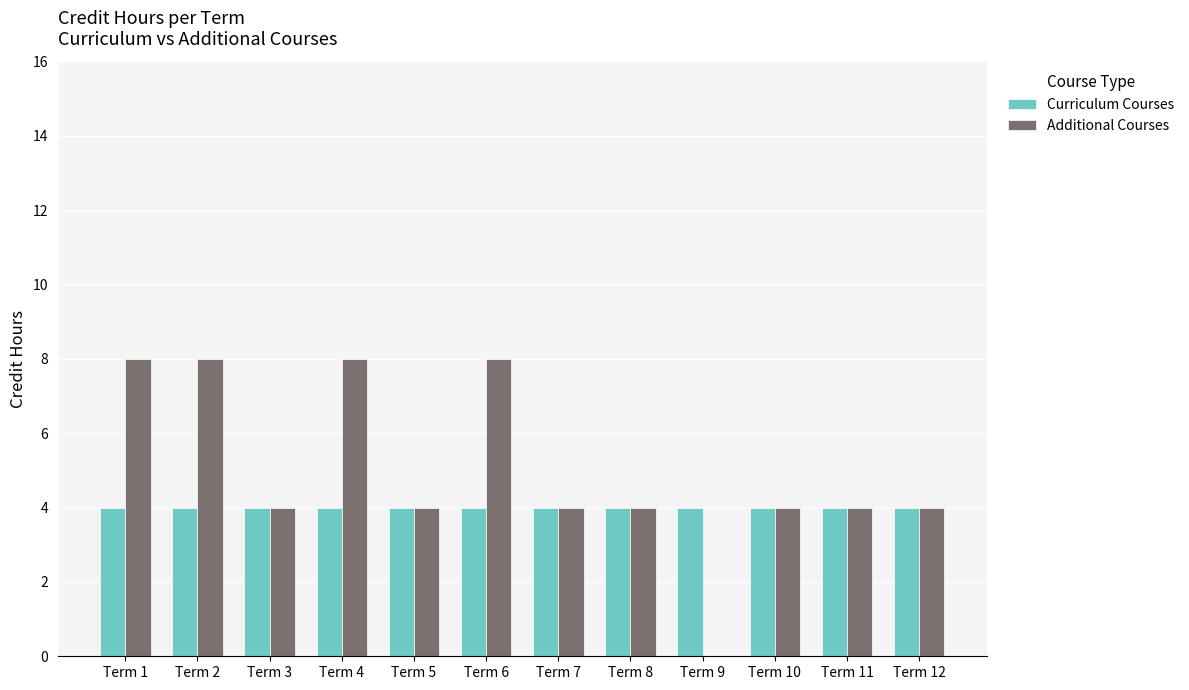

Are the bars grouped side by side (vs. stacked)?

Yes